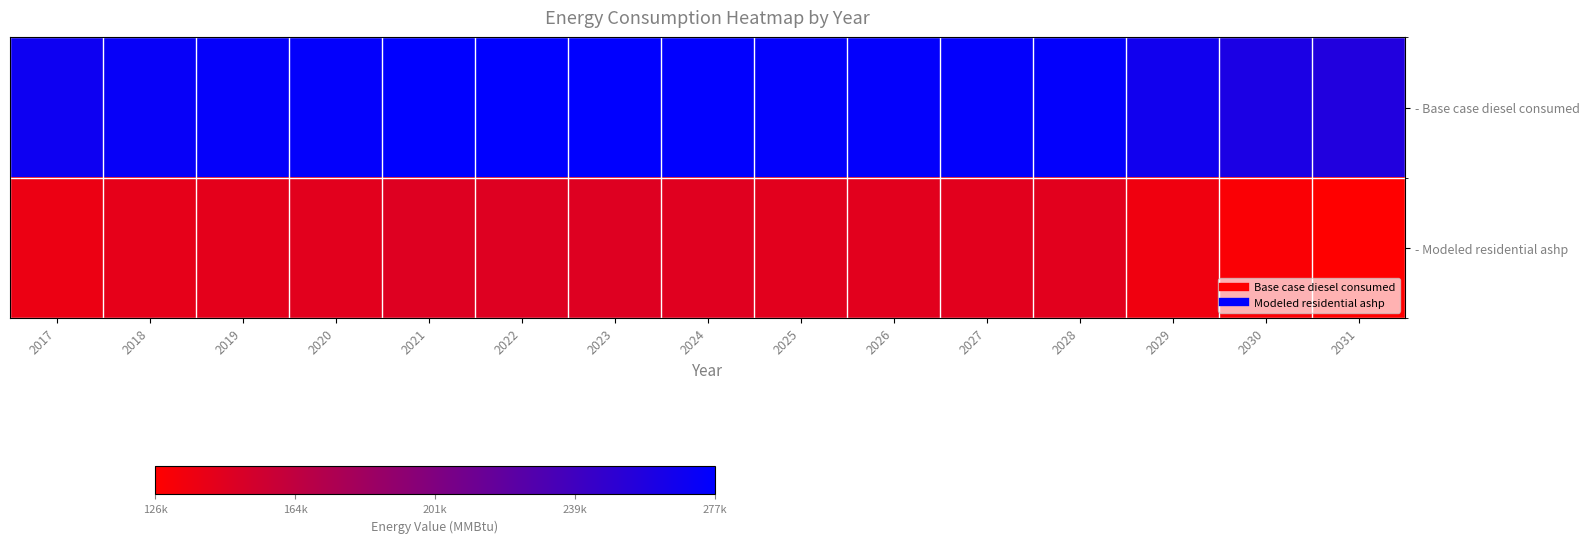

Which has a higher value, 2018 or 2031?

2018